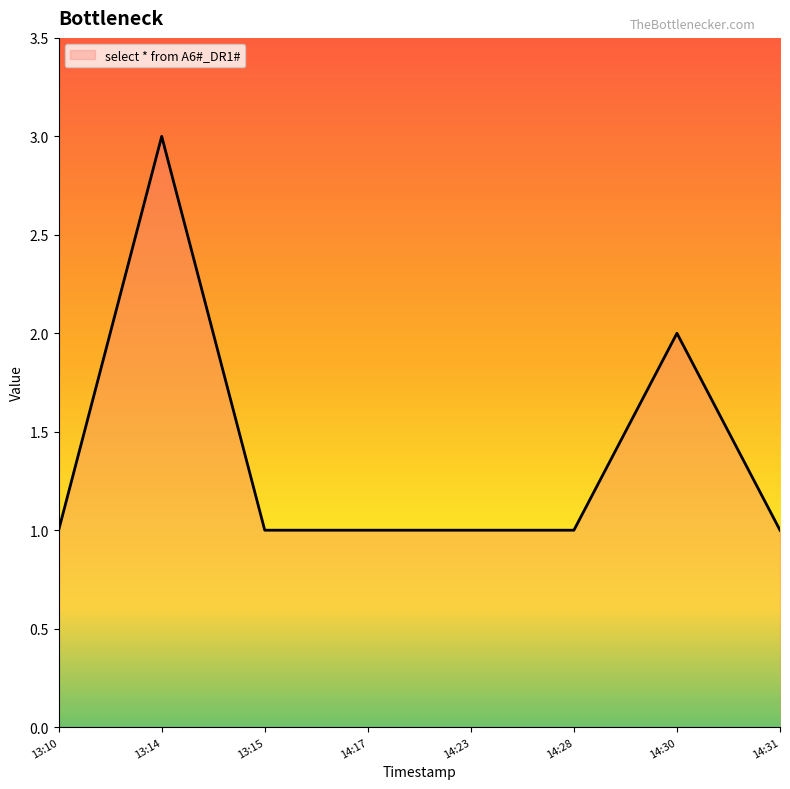

Which category has the highest value across all series?

13:14